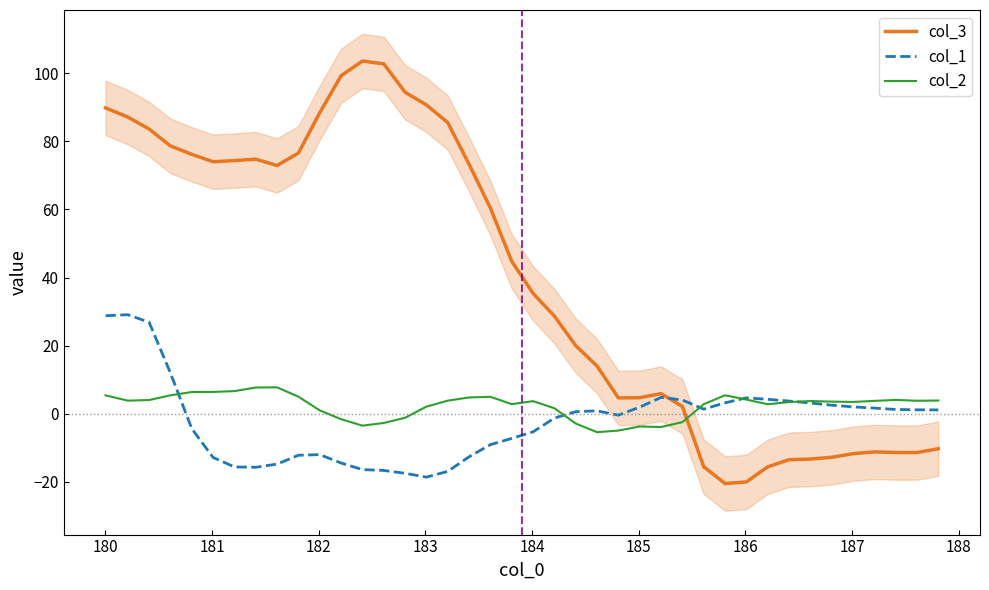

Rank the series by their maximum value, from lowest to highest.

col_2, col_1, col_3